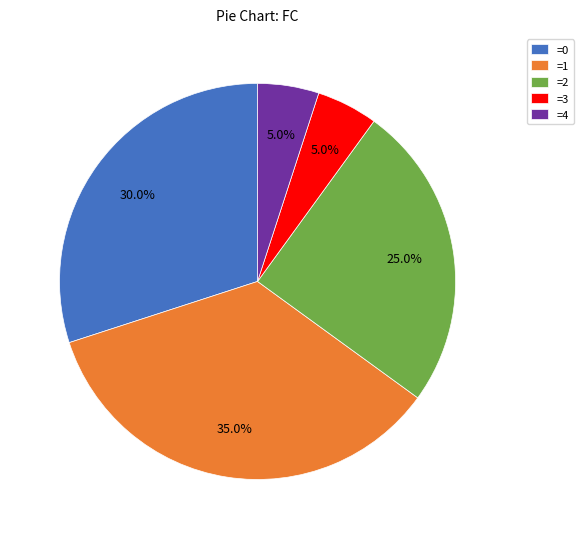

Is it true that =4 is 1% of the pie?

False